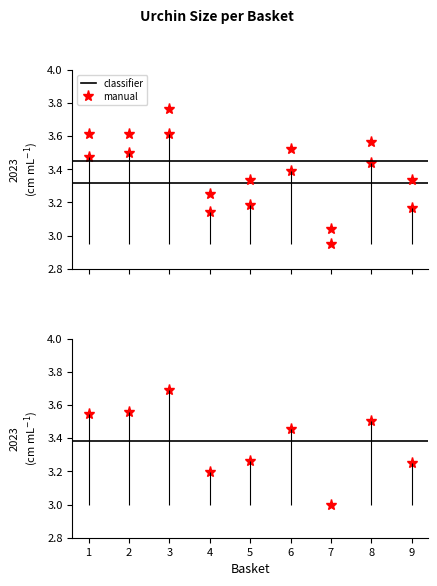

How many lines are shown in the chart?

3